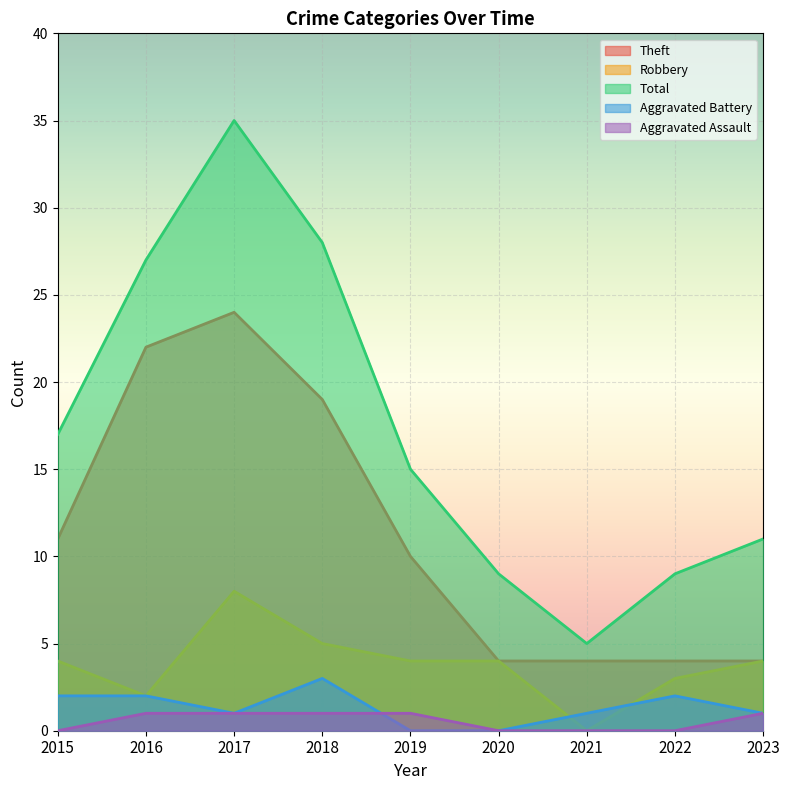

Reading left to right, what are all the values shown in this chart?

Theft: 2015=11	2016=22	2017=24	2018=19	2019=10	2020=4	2021=4	2022=4	2023=4
Robbery: 2015=4	2016=2	2017=8	2018=5	2019=4	2020=4	2021=0	2022=3	2023=4
Total: 2015=17	2016=27	2017=35	2018=28	2019=15	2020=9	2021=5	2022=9	2023=11
Aggravated Battery: 2015=2	2016=2	2017=1	2018=3	2019=0	2020=0	2021=1	2022=2	2023=1
Aggravated Assault: 2015=0	2016=1	2017=1	2018=1	2019=1	2020=0	2021=0	2022=0	2023=1